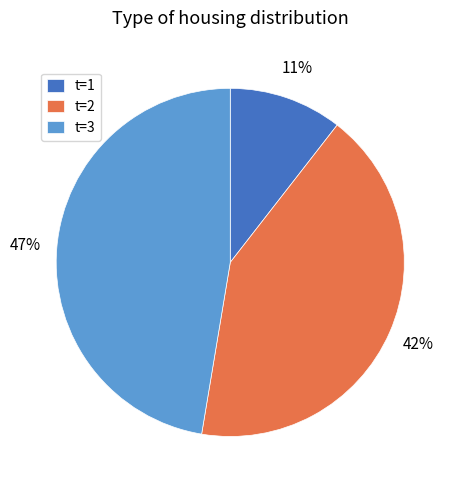

True or false: t=1 accounts for 11% of the total.

True